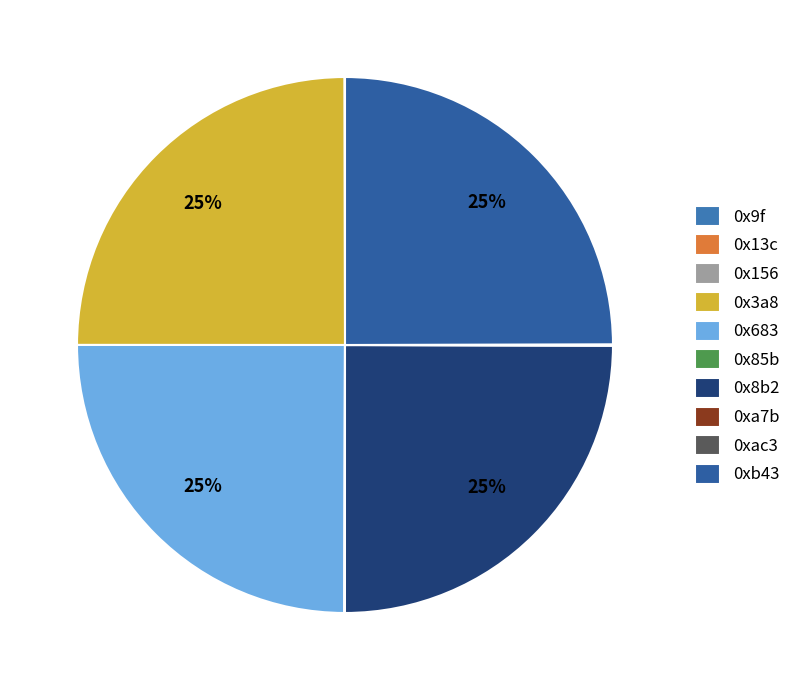

Does 0xb43 account for over 50% of the chart?

No